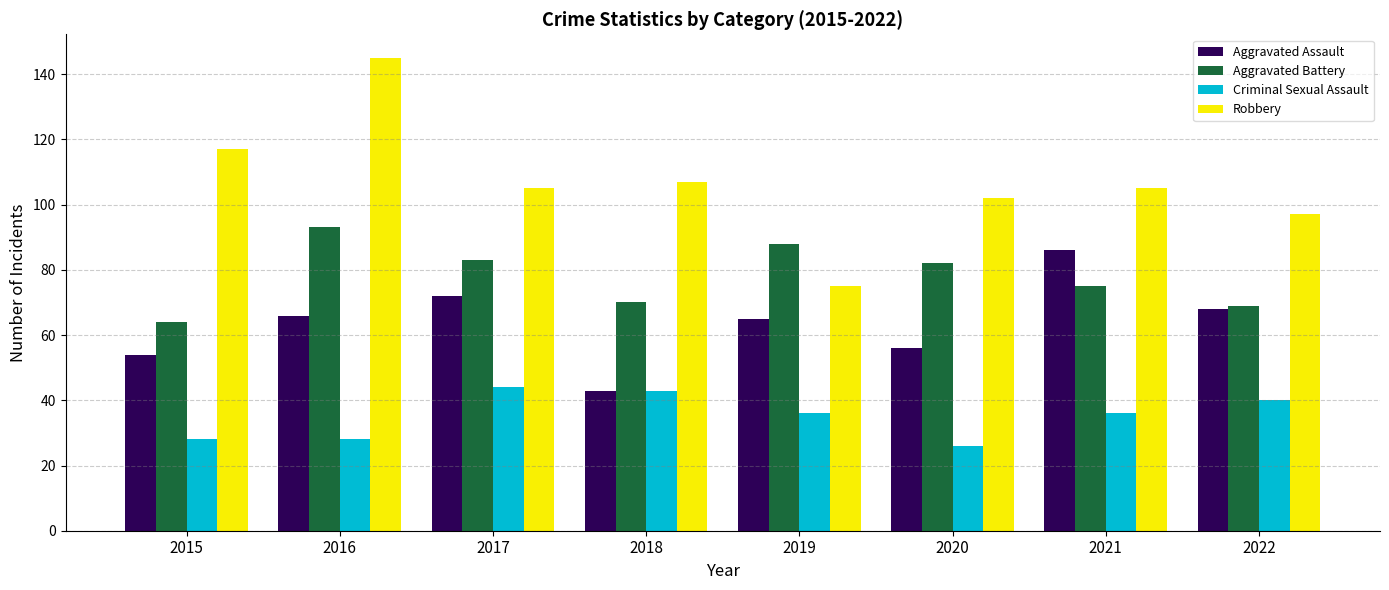

Which label corresponds to the smallest value in the chart?

2020